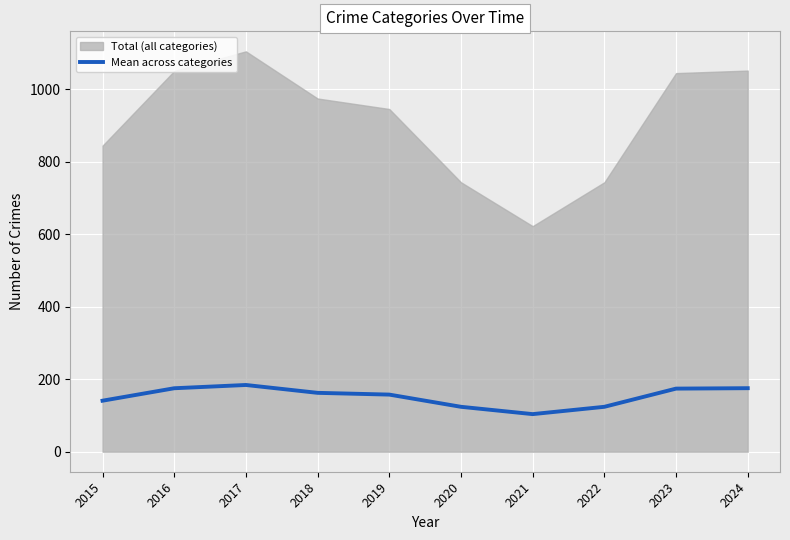

Reading left to right, extract all data points from this chart.

2015=140.7	2016=175.0	2017=184.0	2018=162.3	2019=157.5	2020=123.8	2021=103.7	2022=123.8	2023=174.0	2024=175.2